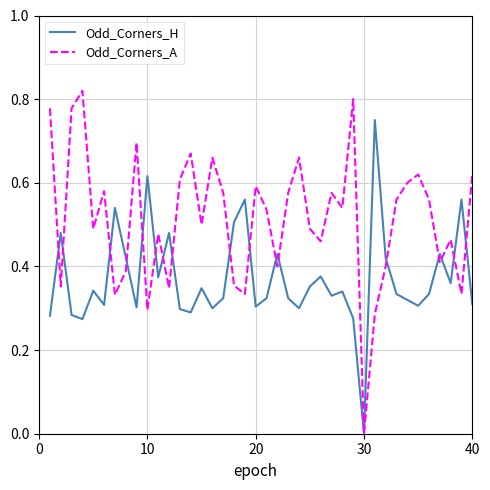

Which series has the largest total across all categories?

Odd_Corners_A